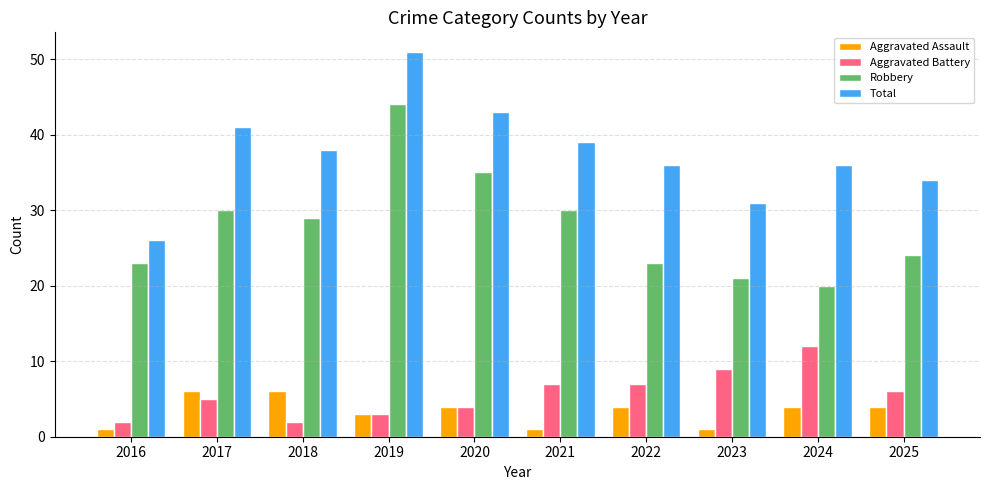

What is the value of the Aggravated Assault bar at the 3rd from the left?

6